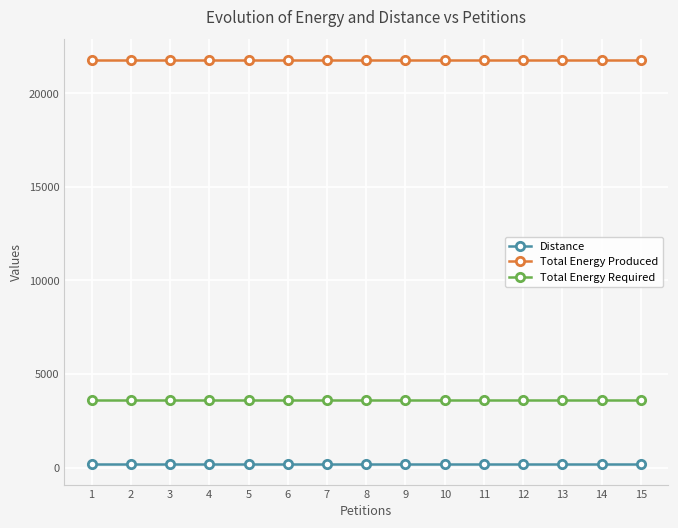

What is the greatest value displayed?

21808